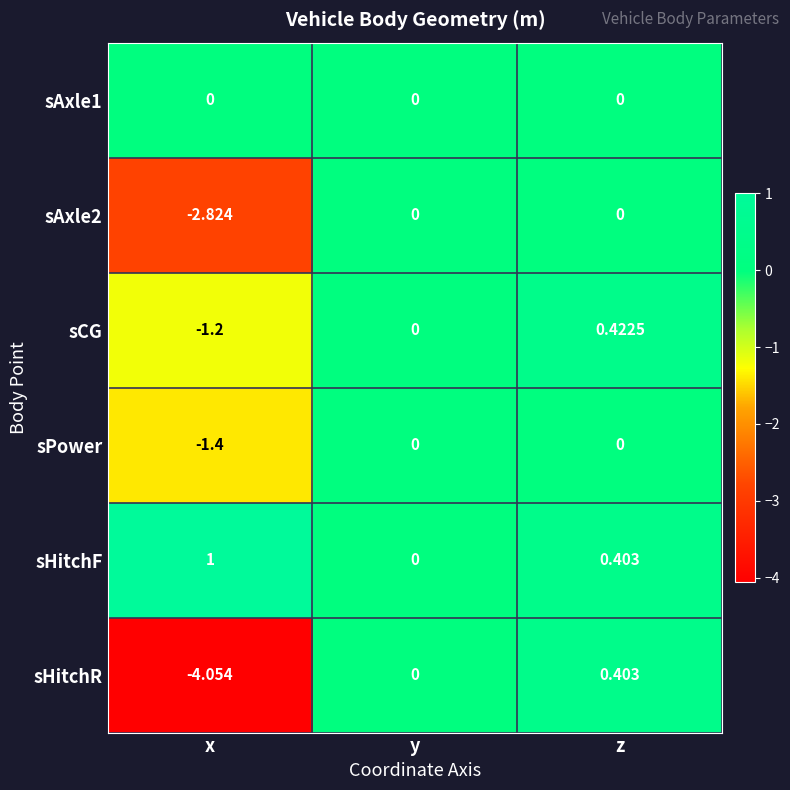

List the labels in order of sHitchF value, largest first.

x, z, y